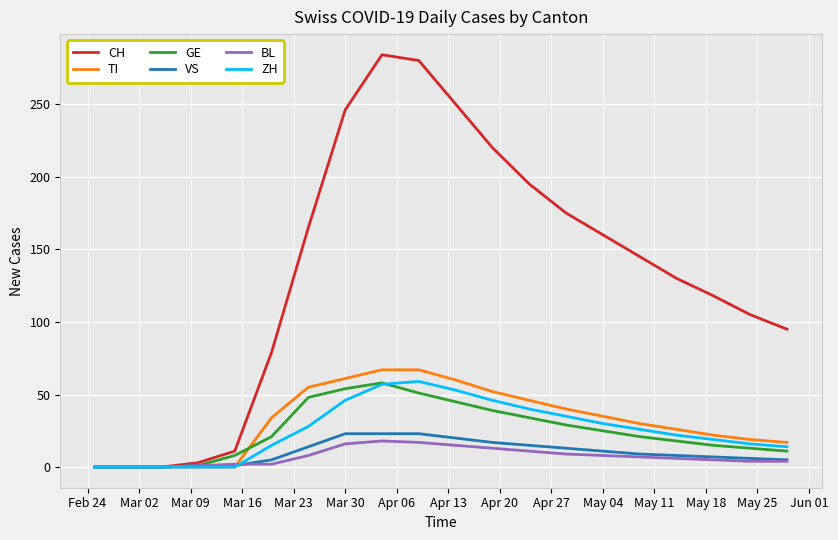

What is the maximum value for CH?

284